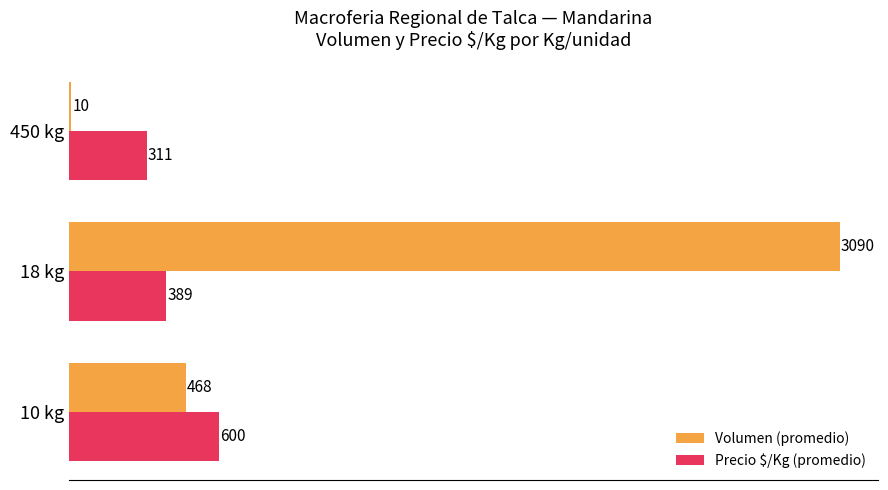

What are all the series names shown in the legend?

Volumen (promedio), Precio $/Kg (promedio)